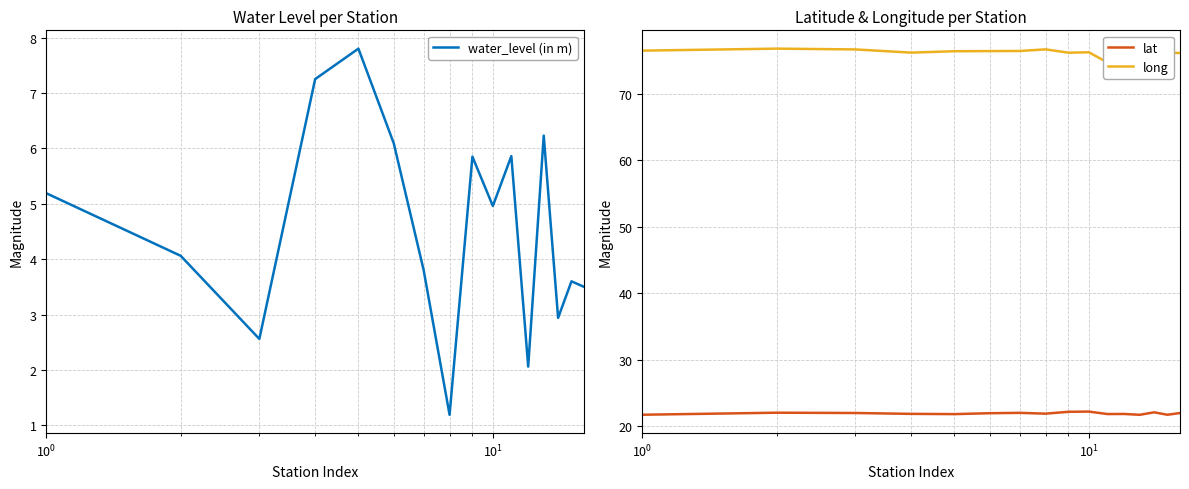

What is the maximum value for lat?

22.2